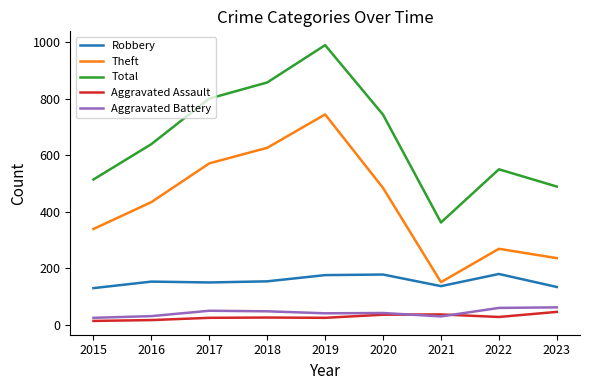

What is the maximum value for Aggravated Assault?

46